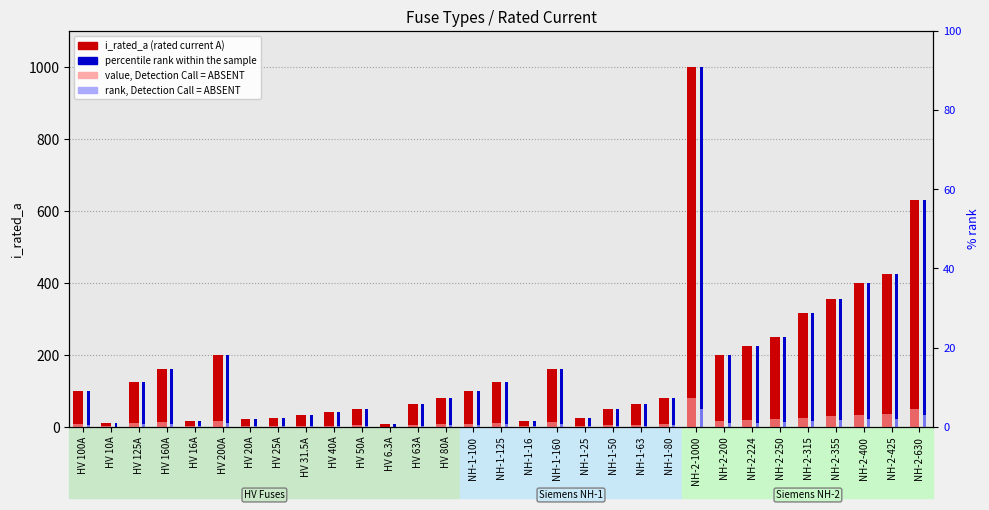

The percentile rank within sample series shows 15.6 at HV 10A. True or false?

False